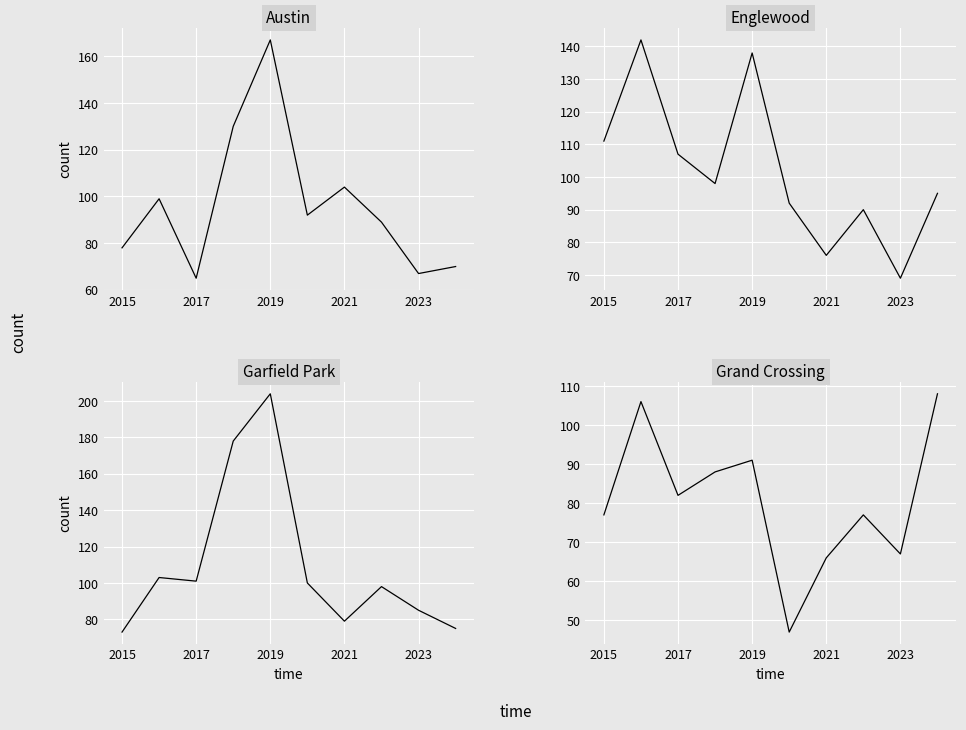

What is the value of the Garfield Park point at the 3rd from the left?

101